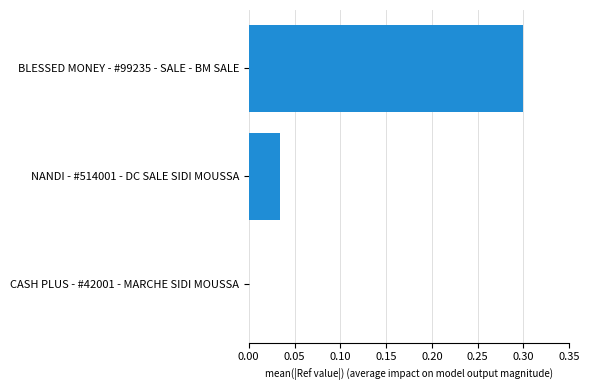

What is the sum of all values?

0.3